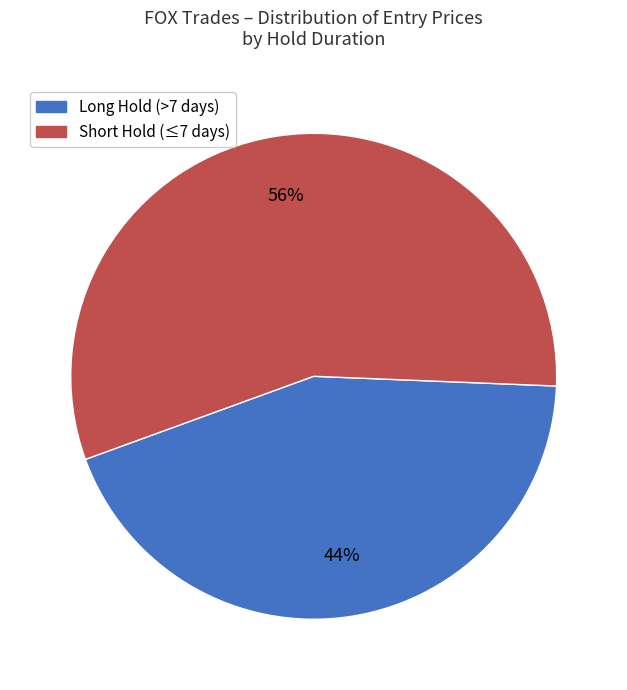

To the nearest percent, what is the difference between the largest and smallest slice percentages?

12%